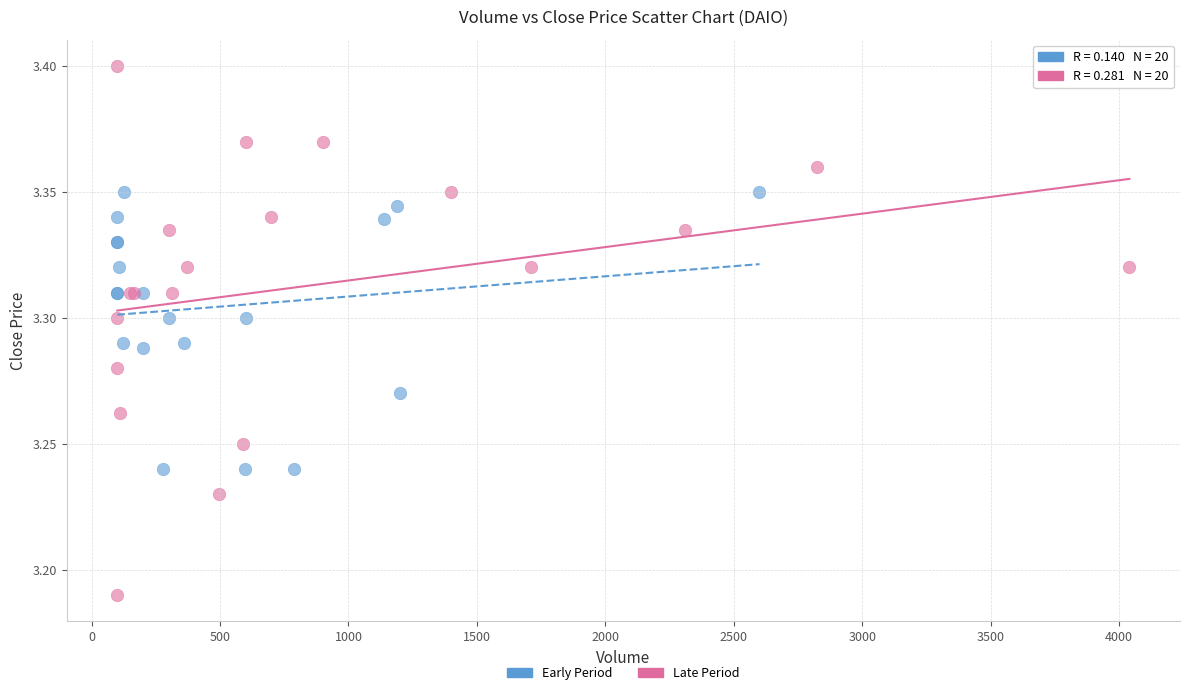

Which series reaches the maximum Y coordinate?

Late Period